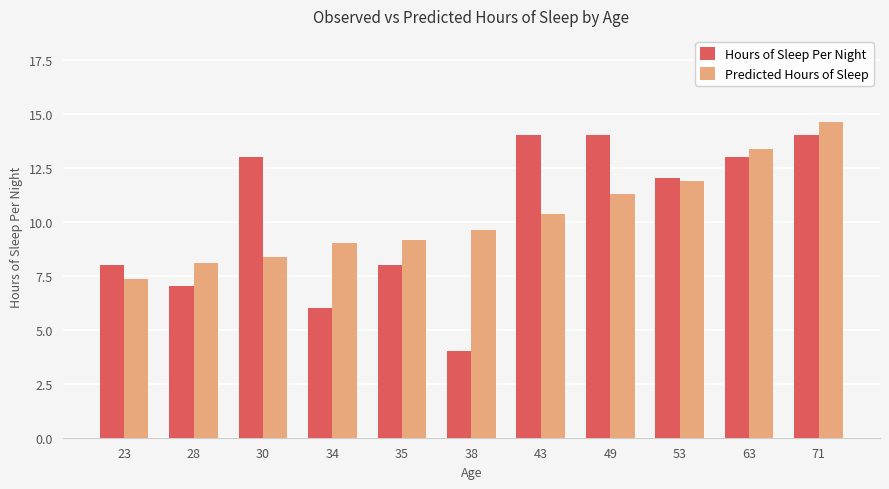

What is the smallest value displayed?

4.0